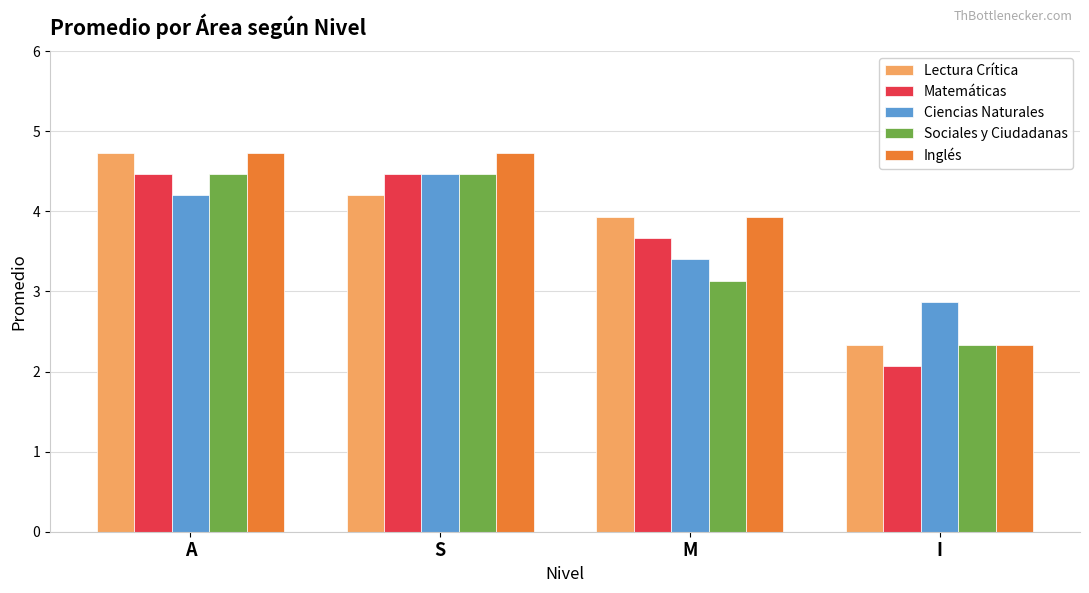

How many distinct data groups are displayed?

5